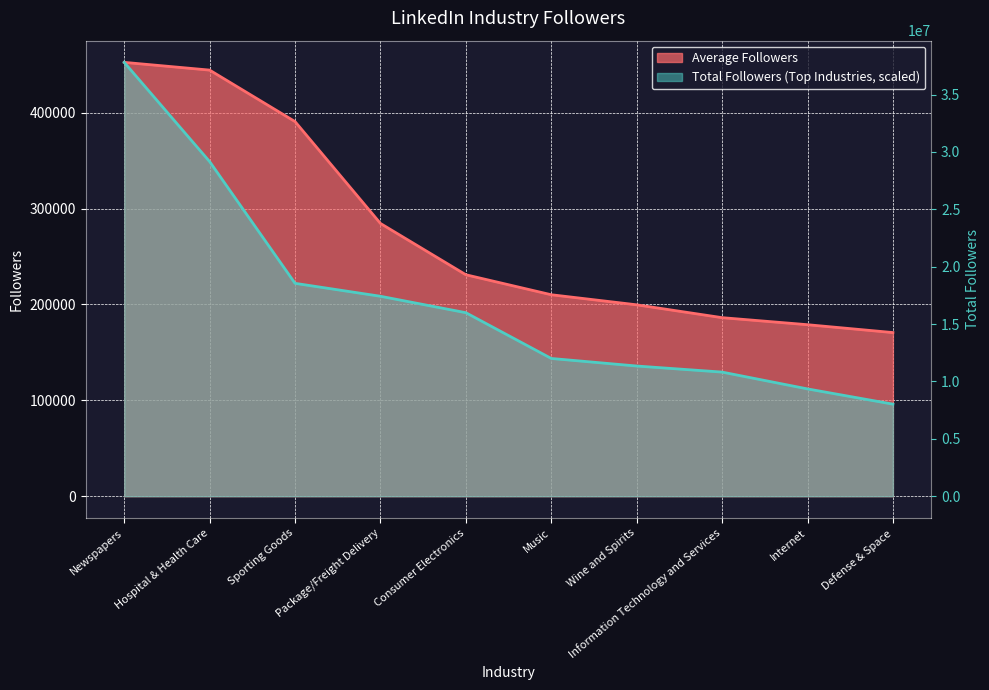

Is it true that Average Followers equals 178865.0 at Internet?

True